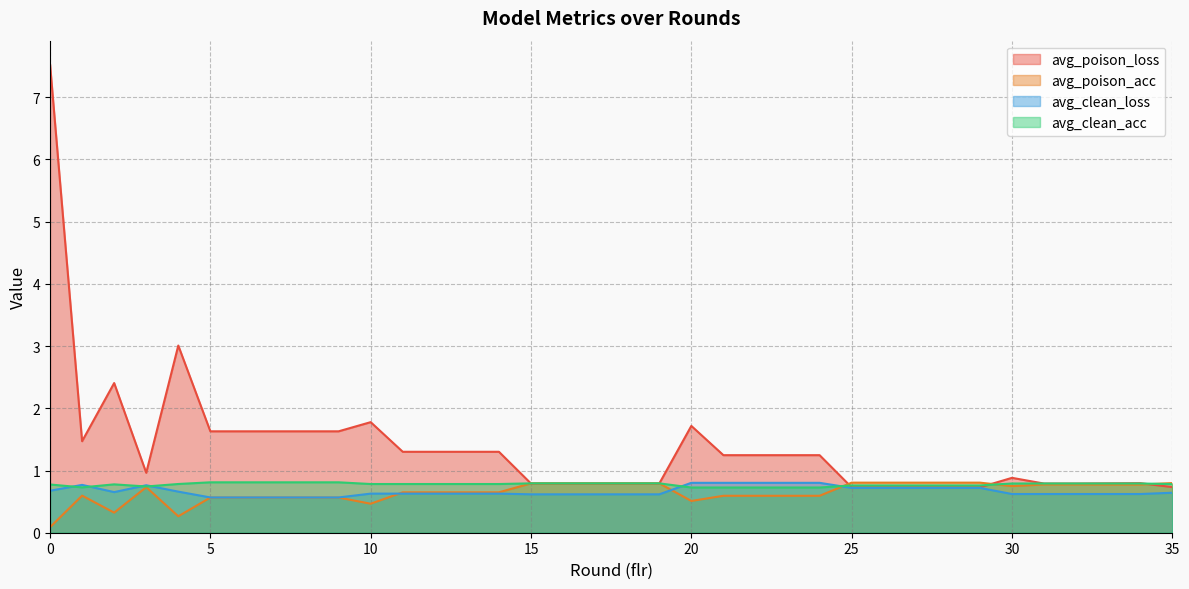

How many data points does each series have?

36